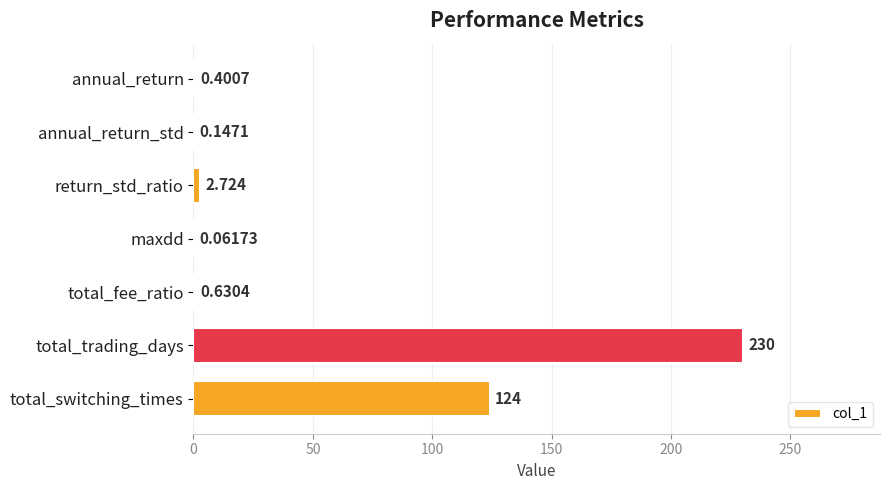

What is the sum of all values?

358.0